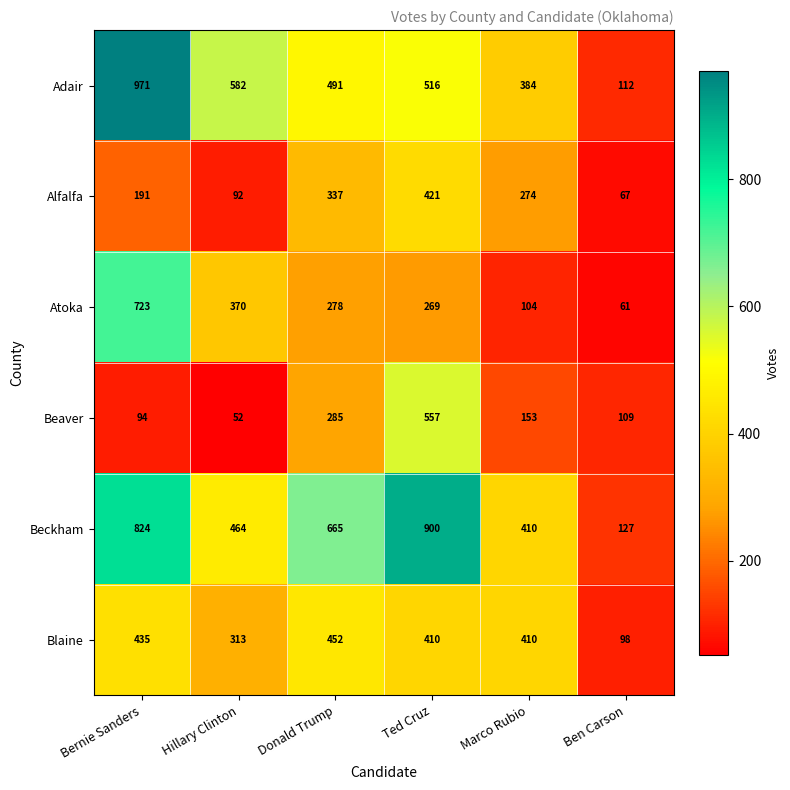

The Beaver series shows 145 at Ben Carson. True or false?

False